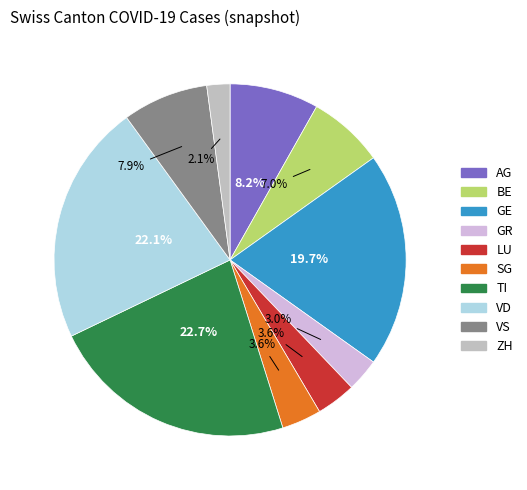

How many segments does this pie chart have?

10